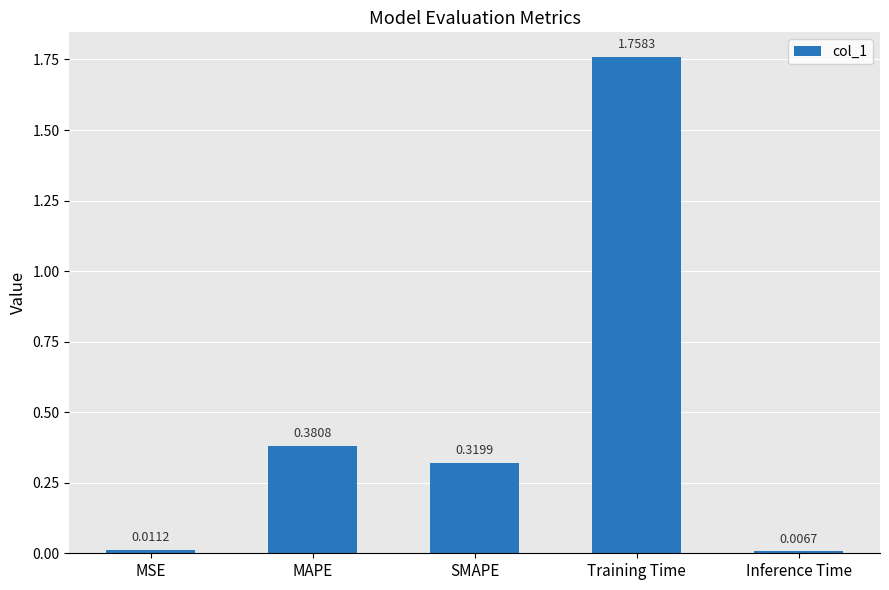

At which category does the chart reach its minimum across all series?

Inference Time